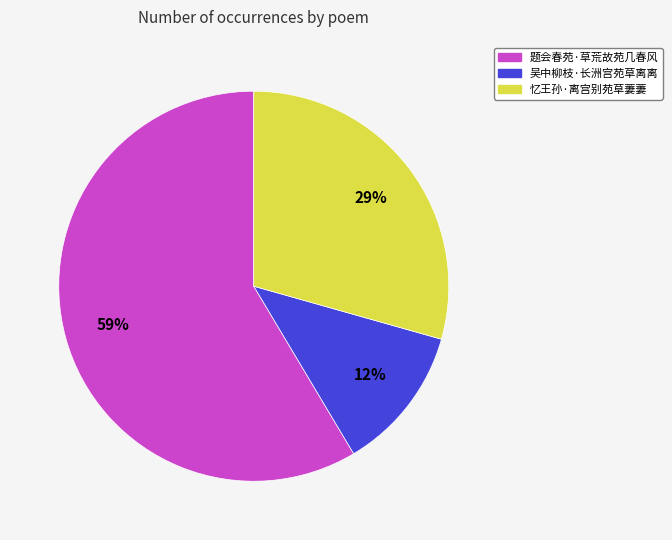

Does 题会春苑·草荒故苑几春风 account for over 50% of the chart?

Yes